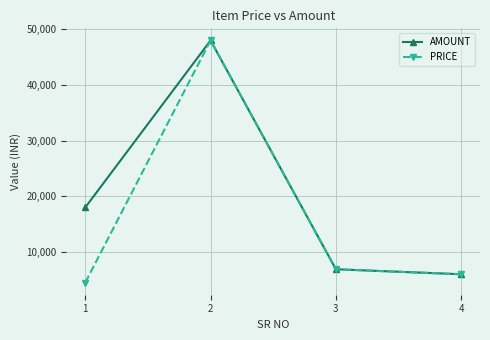

Reading left to right, extract all data points from this chart.

AMOUNT: 18000	48000	6900	6000
PRICE: 4500	48000	6900	6000